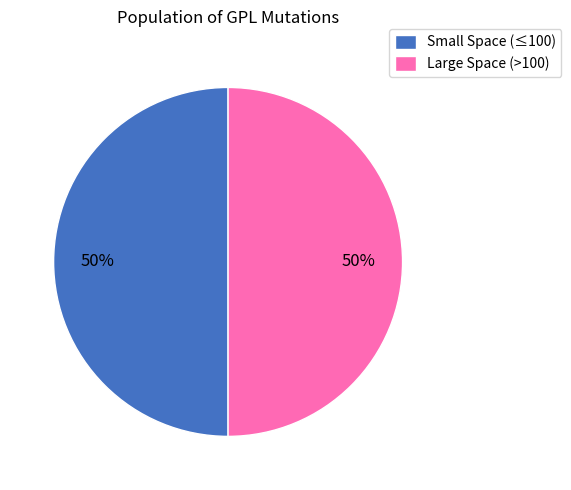

Is the sum of Small Space (≤100) and Large Space (>100) greater than half?

Yes